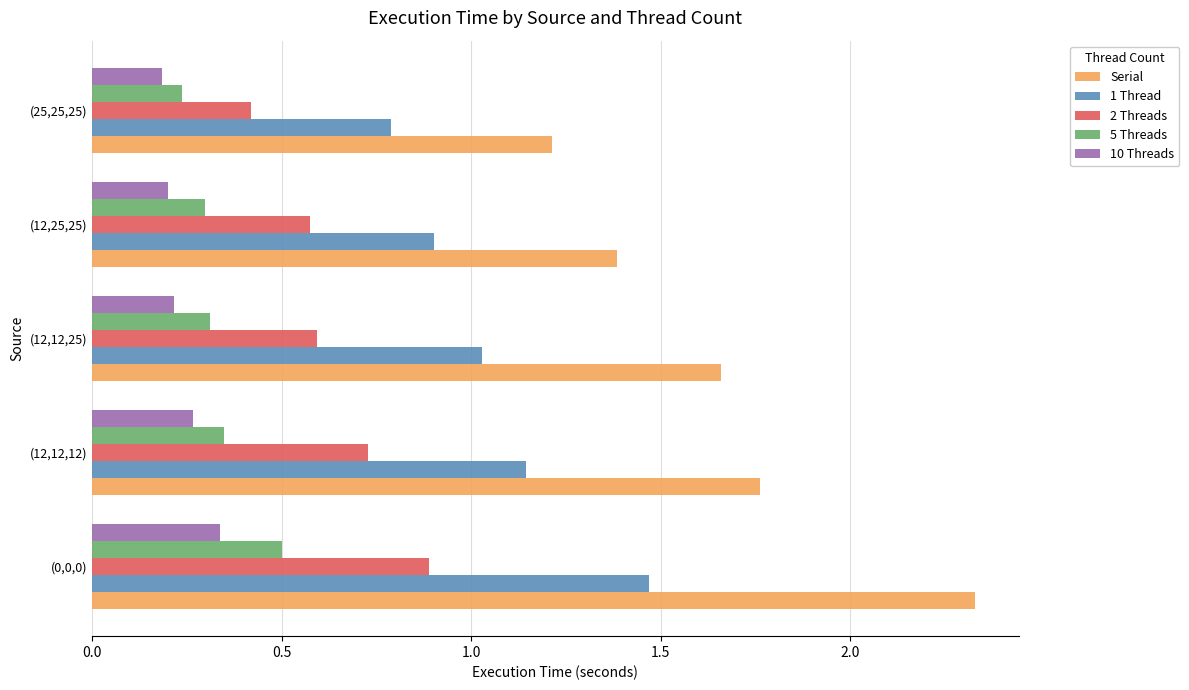

The 5 Threads series shows 0.4 at (12,12,25). True or false?

False